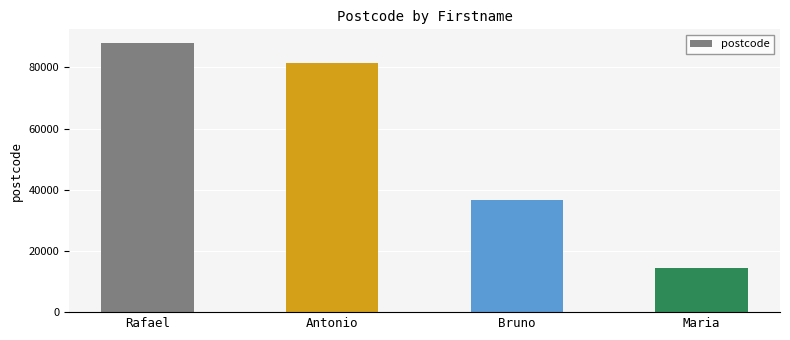

List the labels in order of value, largest first.

Rafael, Antonio, Bruno, Maria